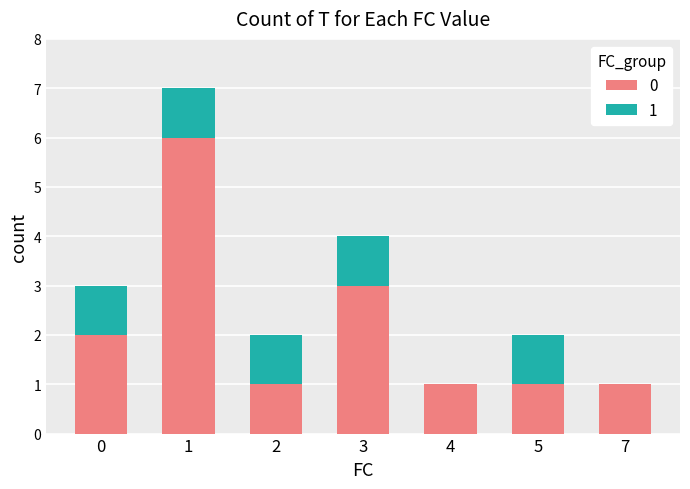

Reading left to right, list the values for the 0 series.

0=2	1=6	2=1	3=3	4=1	5=1	7=1